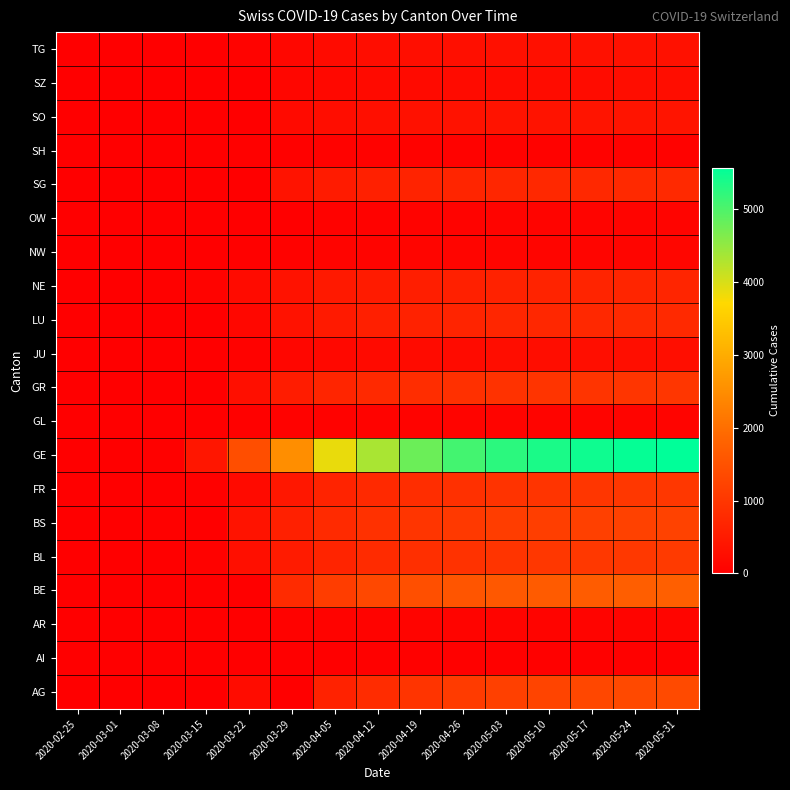

At which category is the sum across all series the highest?

2020-05-31